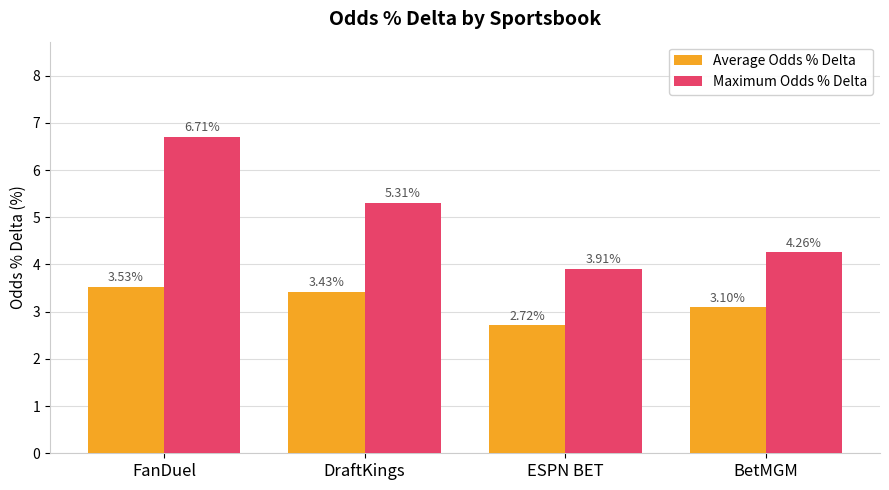

At which category does the chart reach its minimum across all series?

ESPN BET